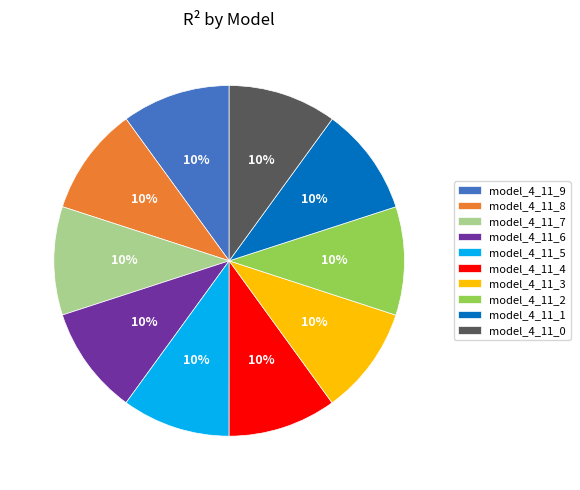

Is it true that model_4_11_3 is 1% of the pie?

False